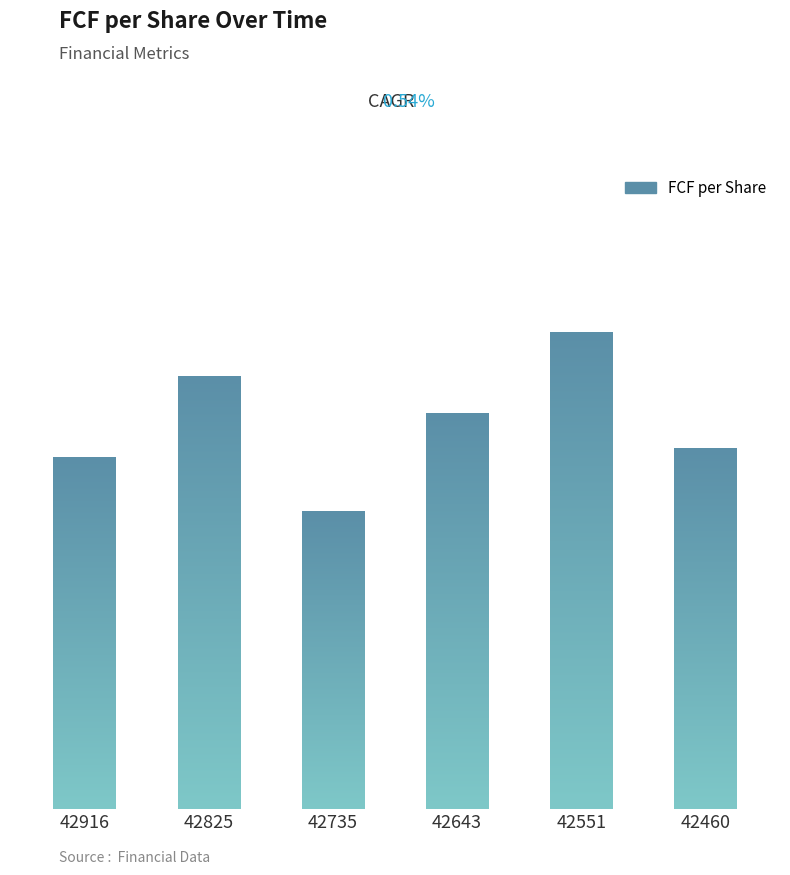

True or false: the data shows 0.8 at 42735.

True